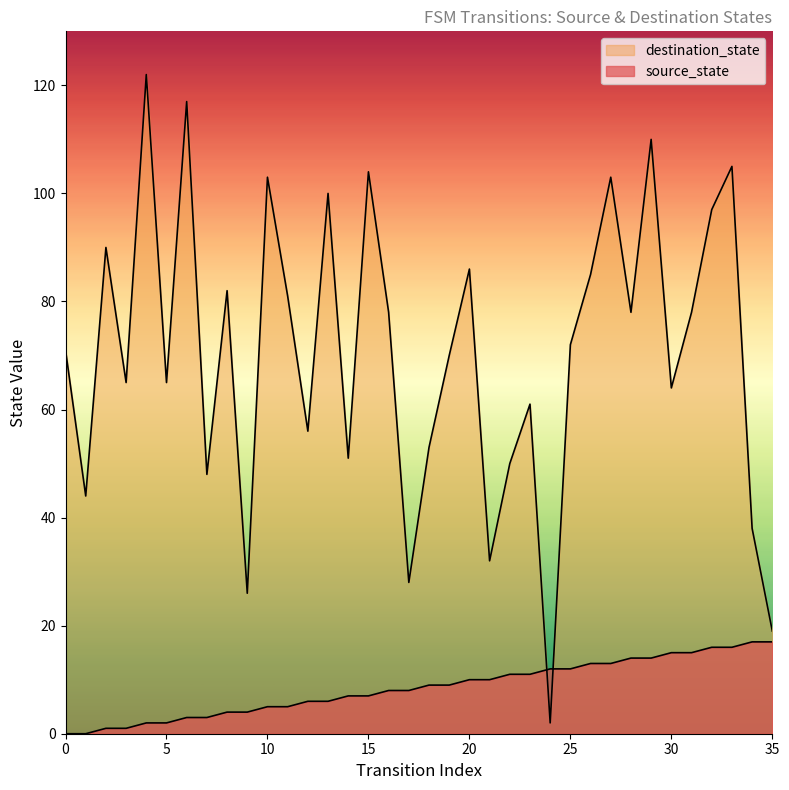

Reading left to right, extract all data points from this chart.

source_state: 0	0	1	1	2	2	3	3	4	4	5	5	6	6	7	7	8	8	9	9	10	10	11	11	12	12	13	13	14	14	15	15	16	16	17	17
destination_state: 71	44	90	65	122	65	117	48	82	26	103	81	56	100	51	104	78	28	53	70	86	32	50	61	2	72	85	103	78	110	64	78	97	105	38	19